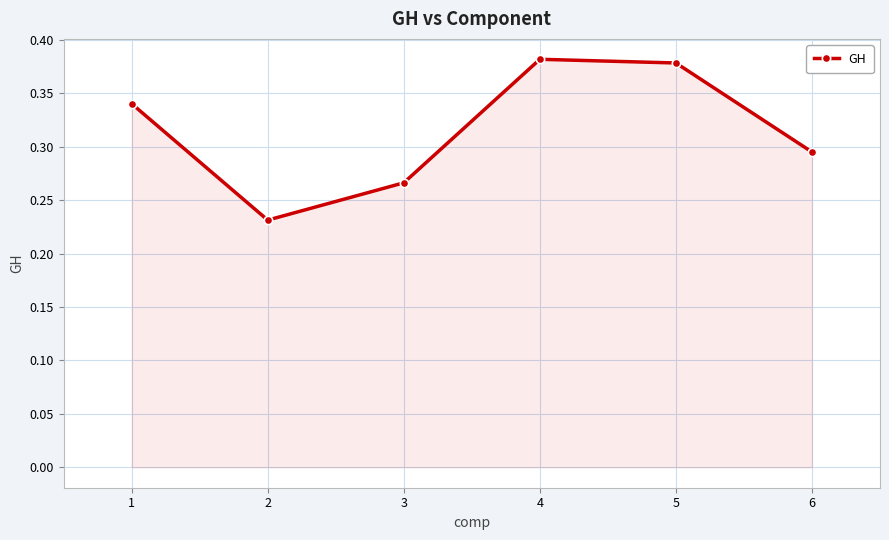

Is it true that the value at 1 is 0.5?

False